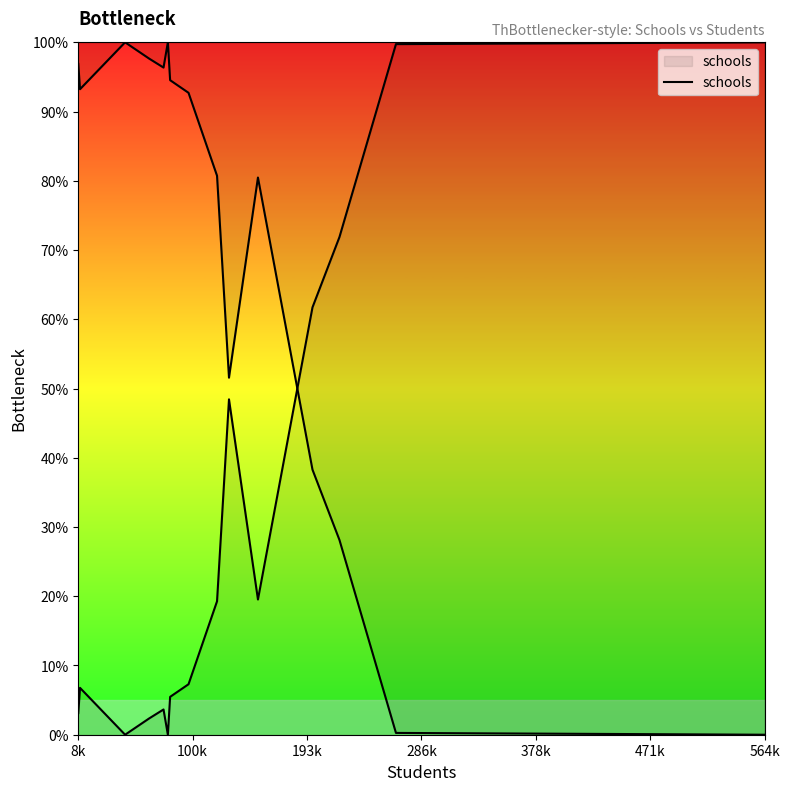

Does the chart have visible grid lines?

No